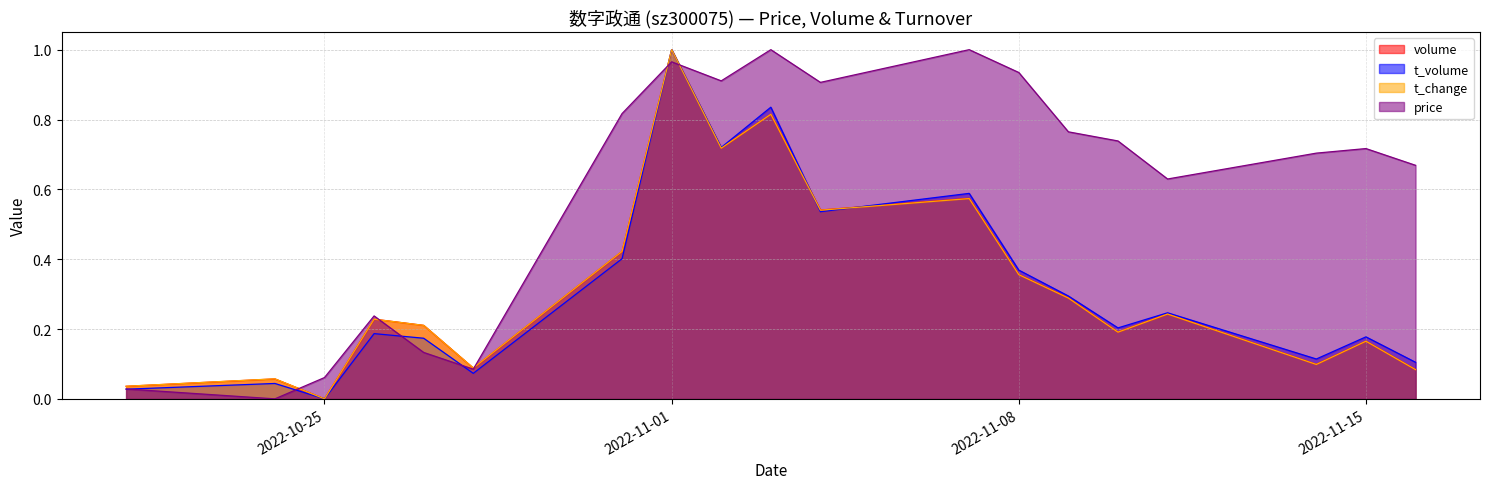

List the labels in order of t_volume value, smallest first.

2022-10-25, 2022-10-21, 2022-10-24, 2022-10-28, 2022-11-16, 2022-11-14, 2022-10-27, 2022-11-15, 2022-10-26, 2022-11-10, 2022-11-11, 2022-11-09, 2022-11-08, 2022-10-31, 2022-11-04, 2022-11-07, 2022-11-02, 2022-11-03, 2022-11-01